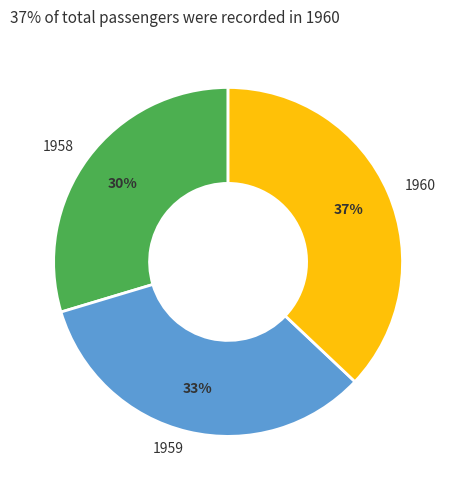

Is the sum of 1960 and 1959 greater than half?

Yes